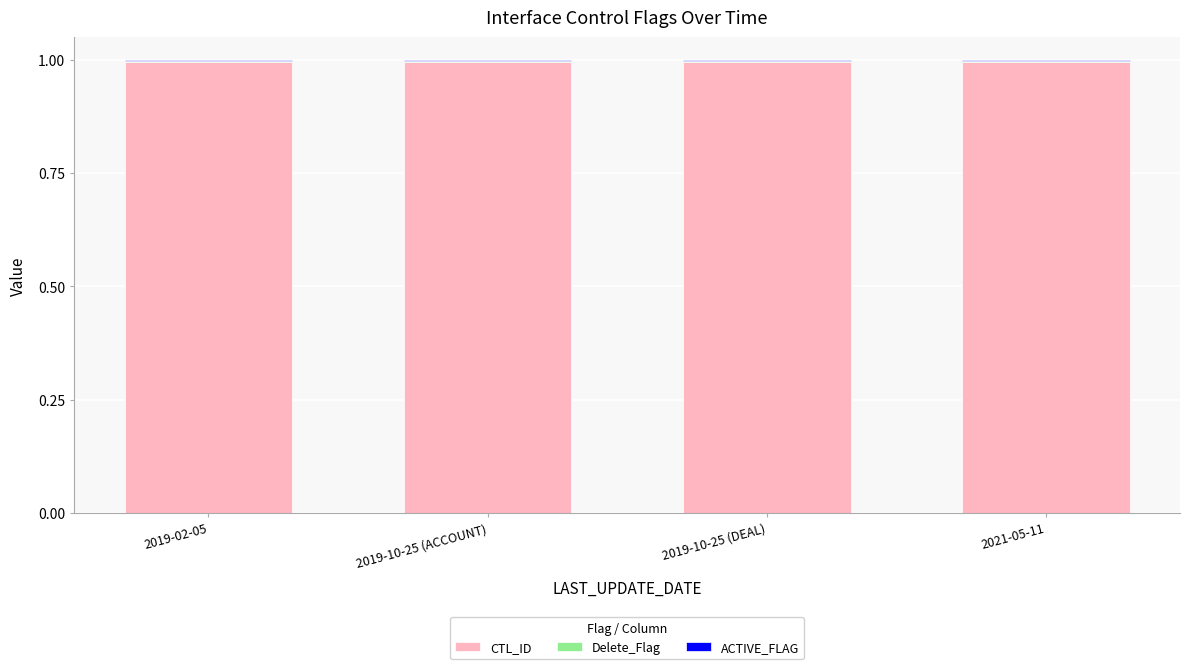

The value of CTL_ID at 2019-02-05 is 1.8. True or false?

False